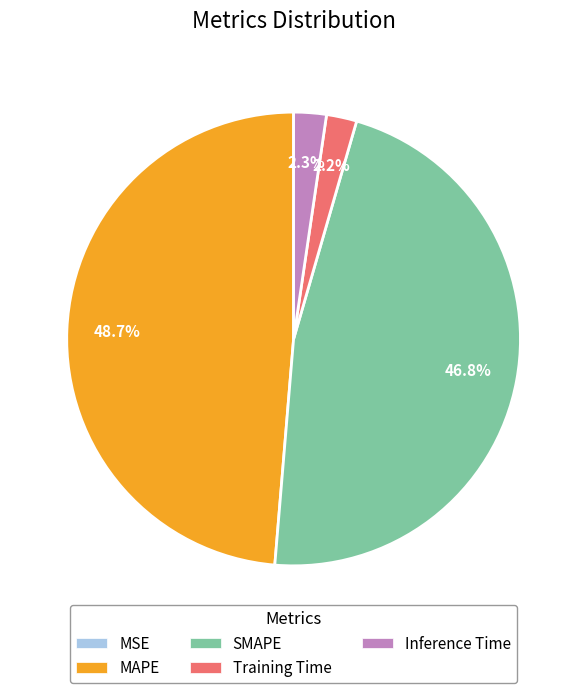

The Inference Time slice represents 2% of the pie. True or false?

True